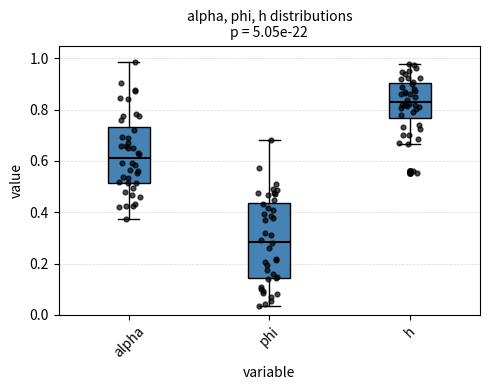

Where does the lower whisker of the box for alpha end on the y-axis? The values are not printed on the chart, so give them approximately, as read against the axis.

0.38